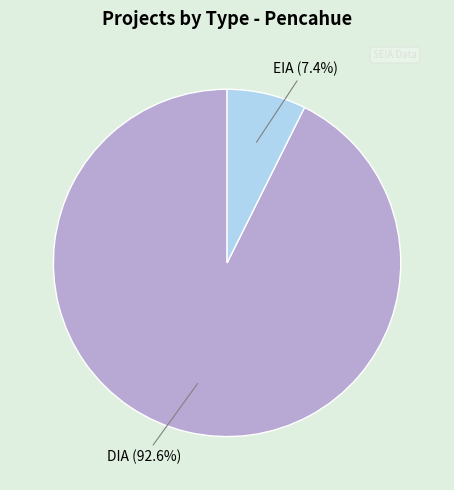

Is there a majority slice in this chart?

Yes